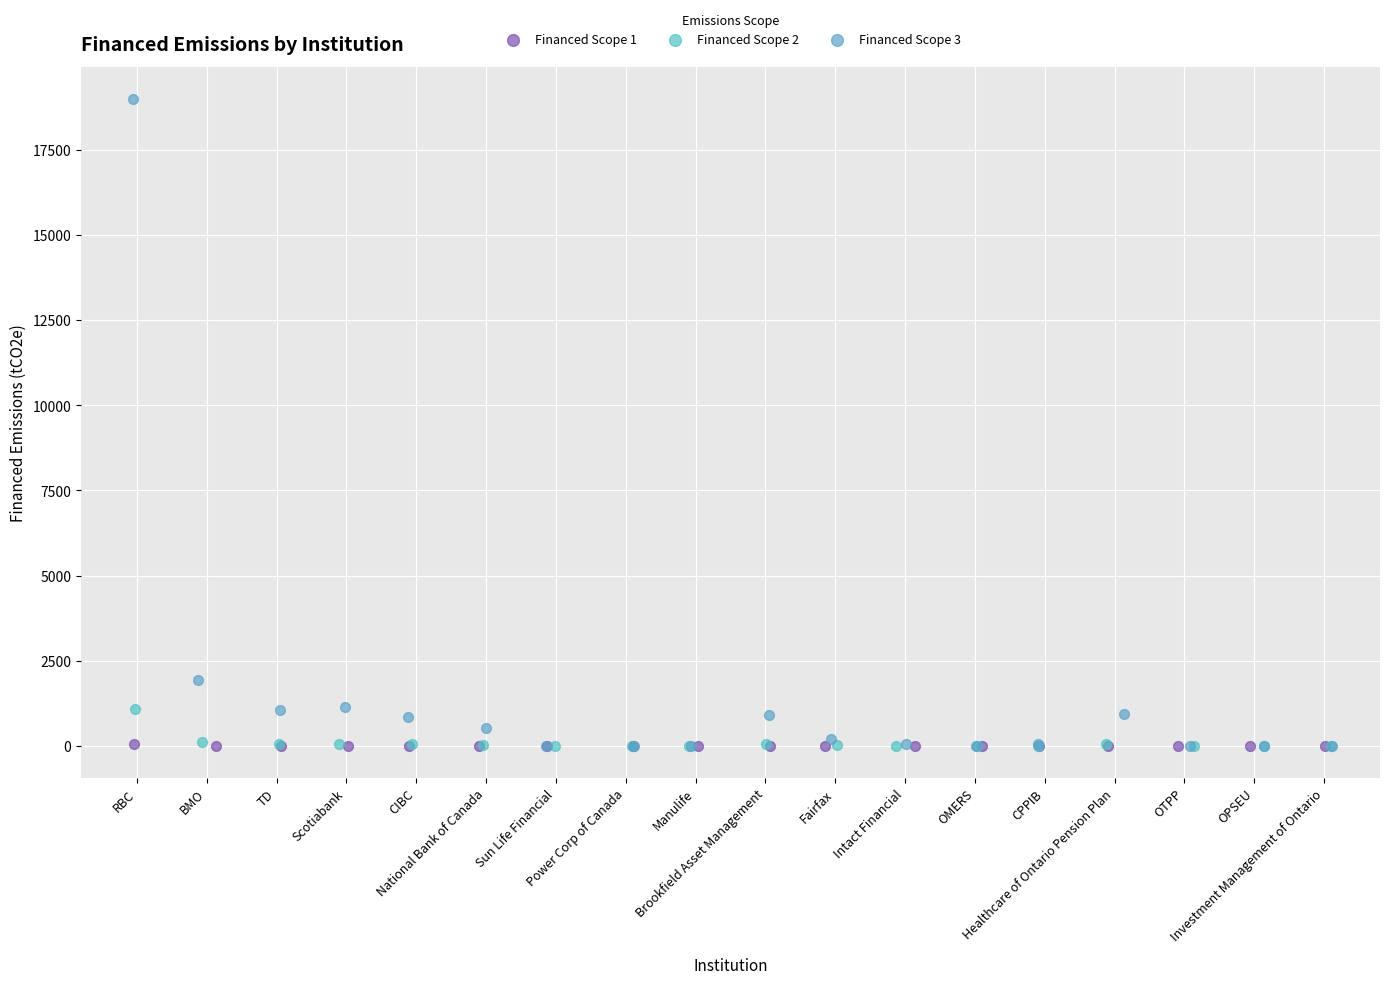

Which series contains the highest Y value?

Financed Scope 3